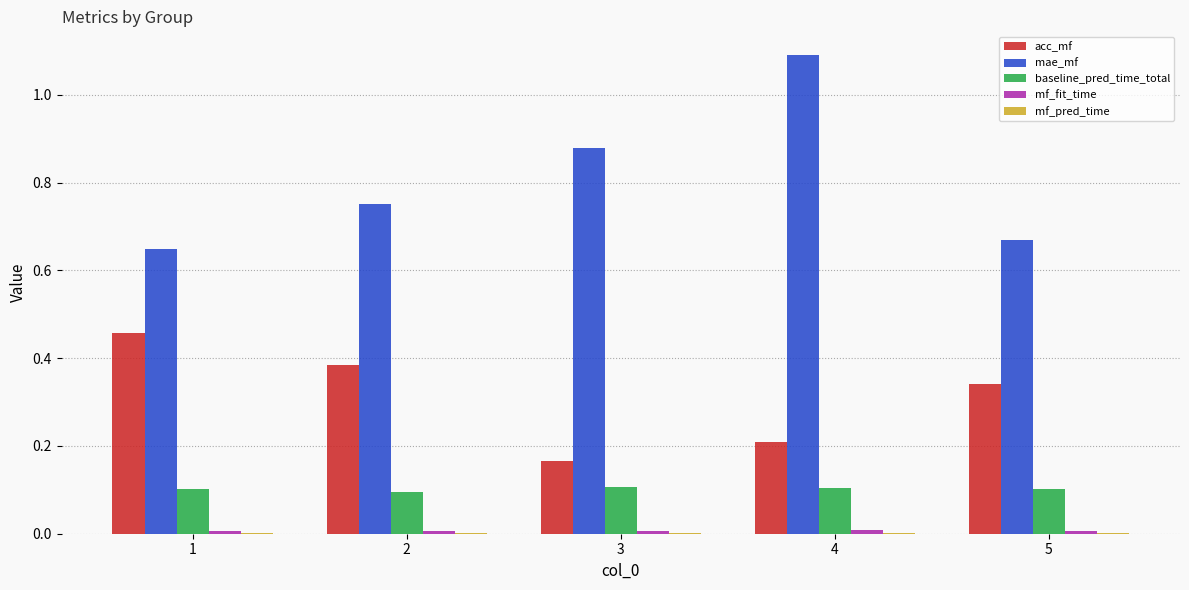

How many series are shown in this chart?

5